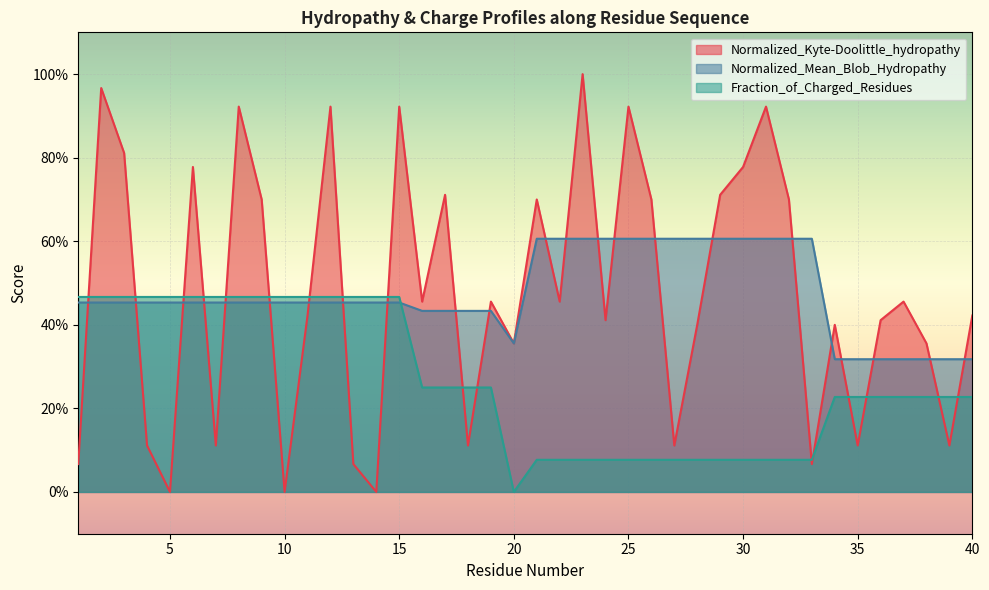

What are all the series names shown in the legend?

Normalized_Kyte-Doolittle_hydropathy, Normalized_Mean_Blob_Hydropathy, Fraction_of_Charged_Residues